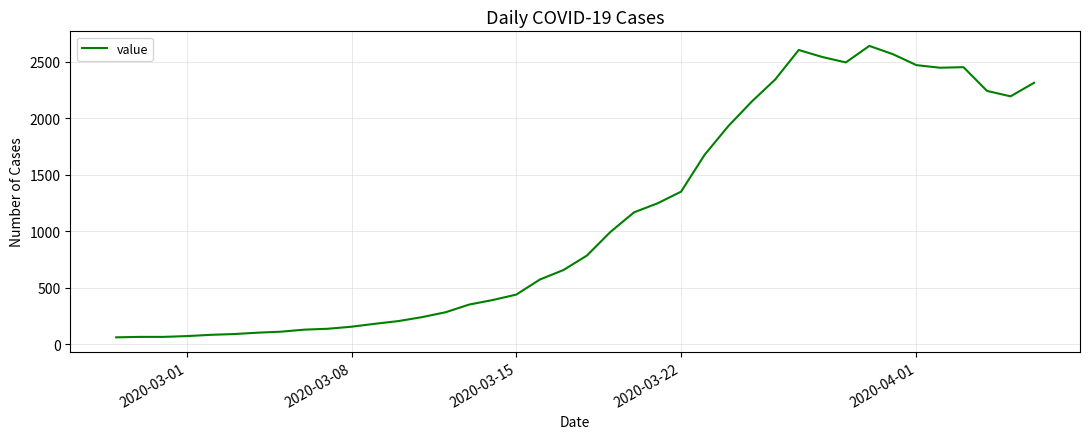

What is the average value?

1125